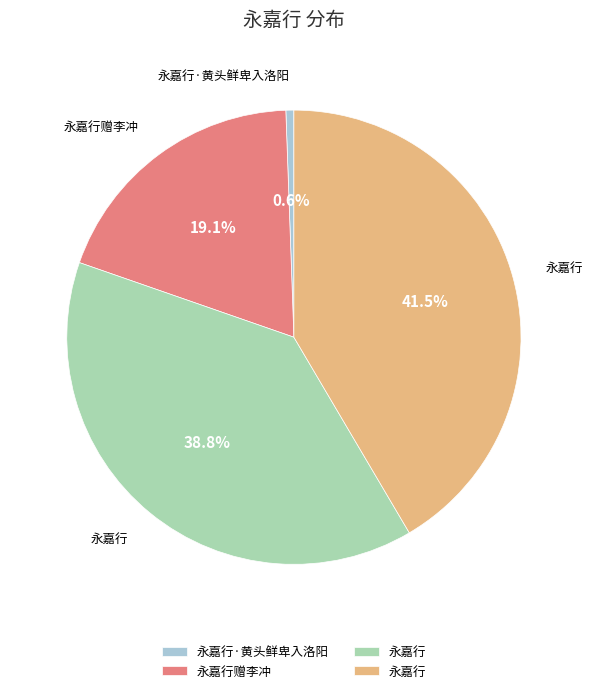

Does any single category account for the majority?

No